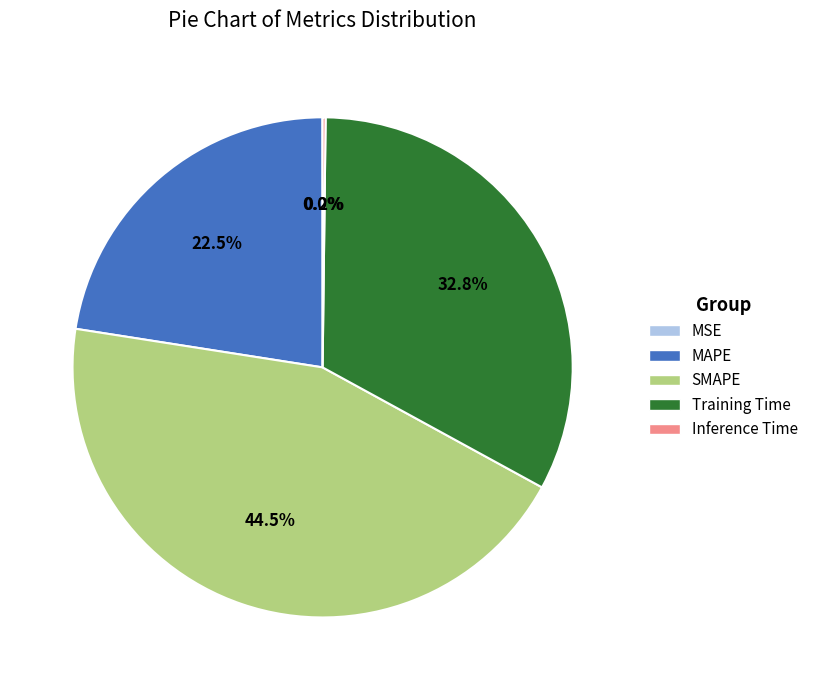

What is the largest slice in the pie chart?

SMAPE